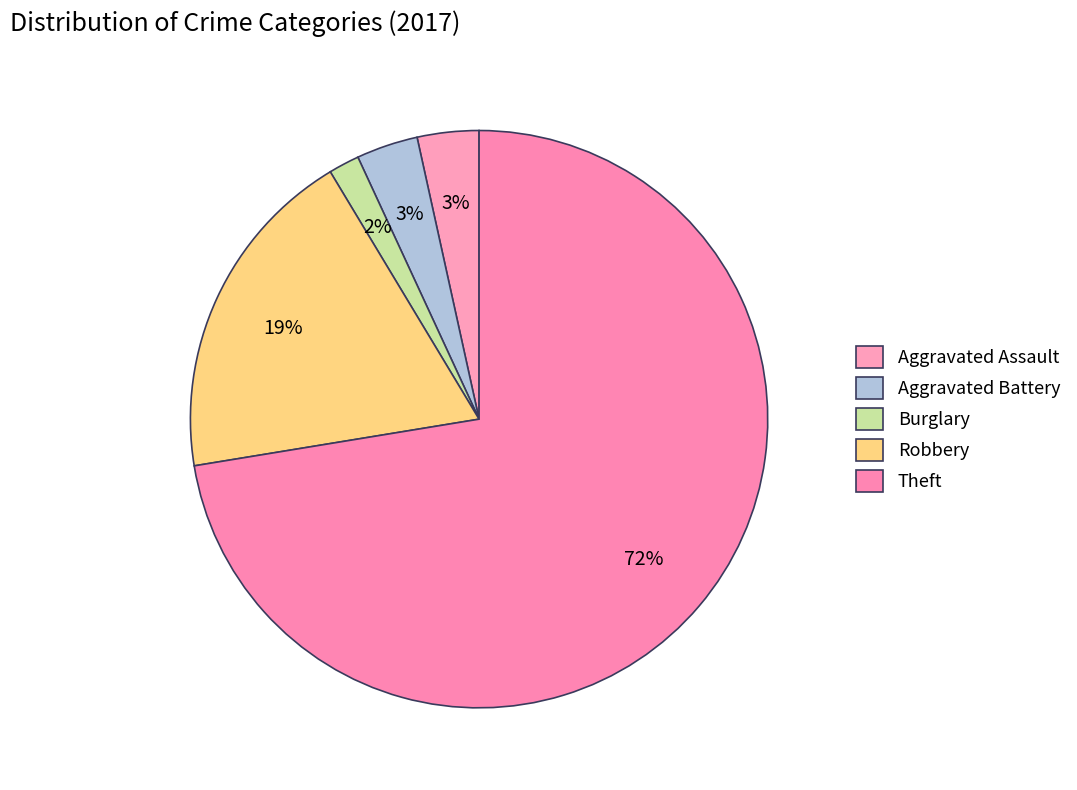

Combined, do Theft and Robbery account for over 50%?

Yes